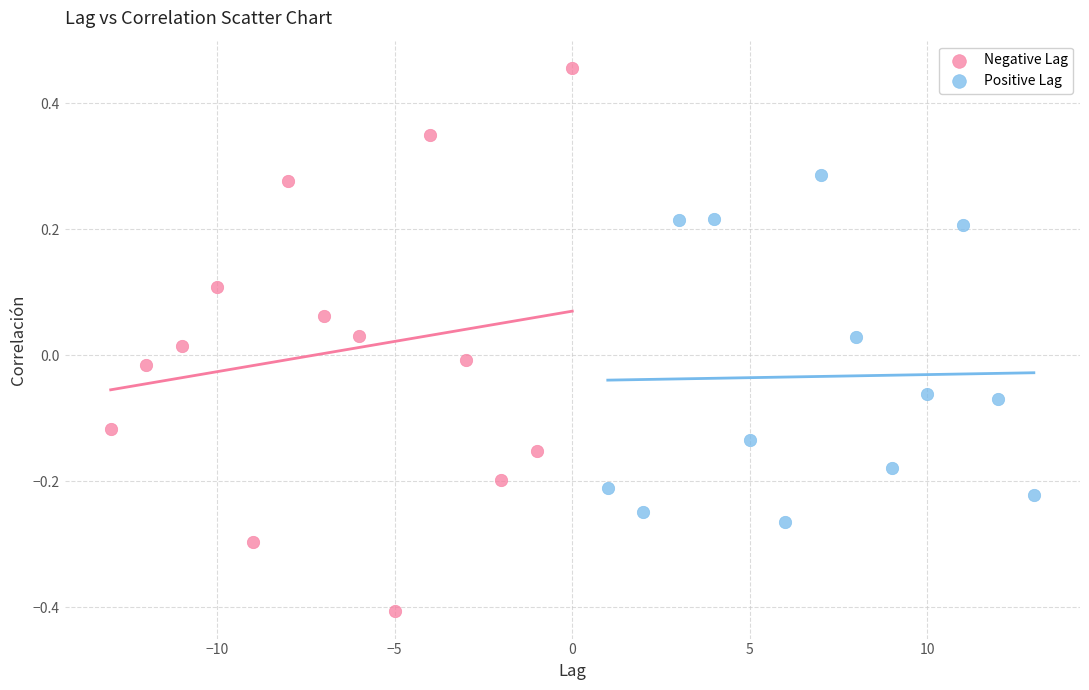

Which series reaches the maximum Y coordinate?

Negative Lag